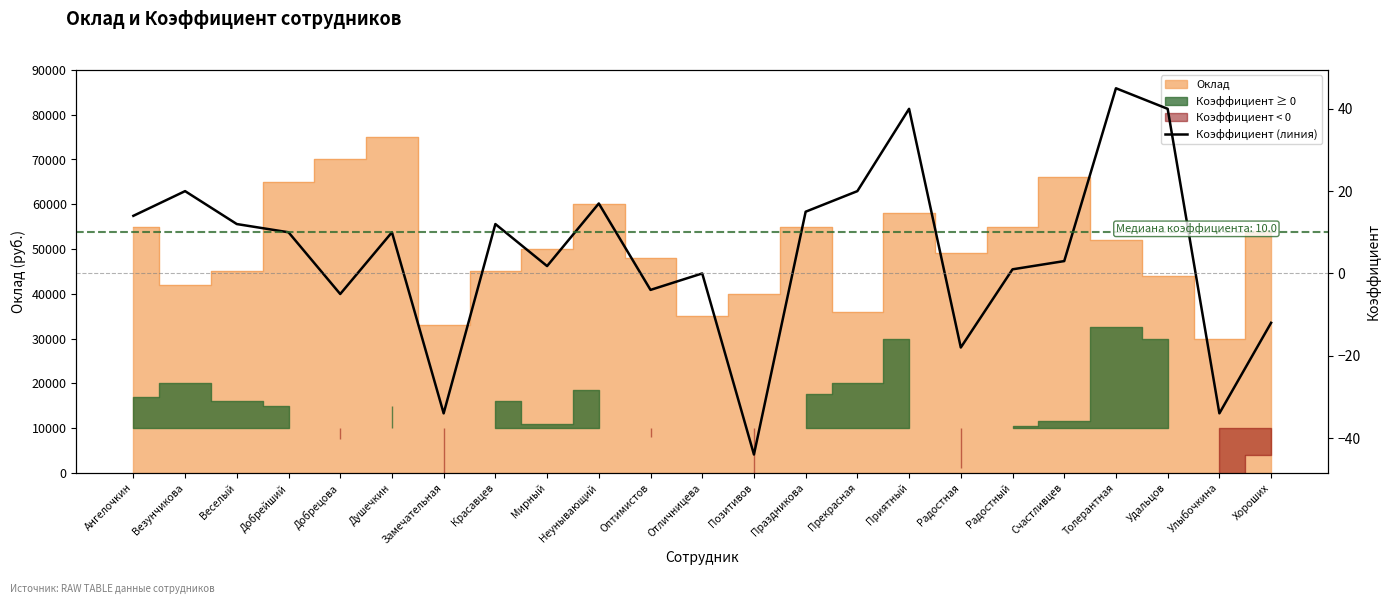

What position from the left is Неунывающий?

10